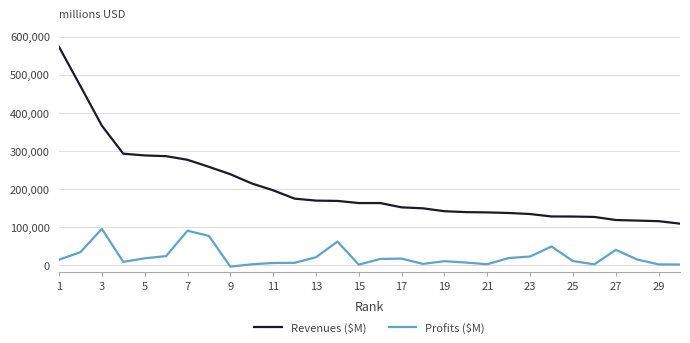

Which series has the widest spread of values?

Revenues ($M)